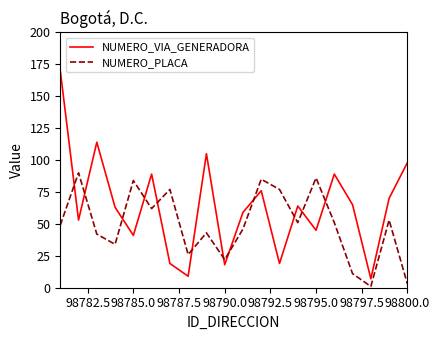

At how many categories does at least one series exceed 12?

19